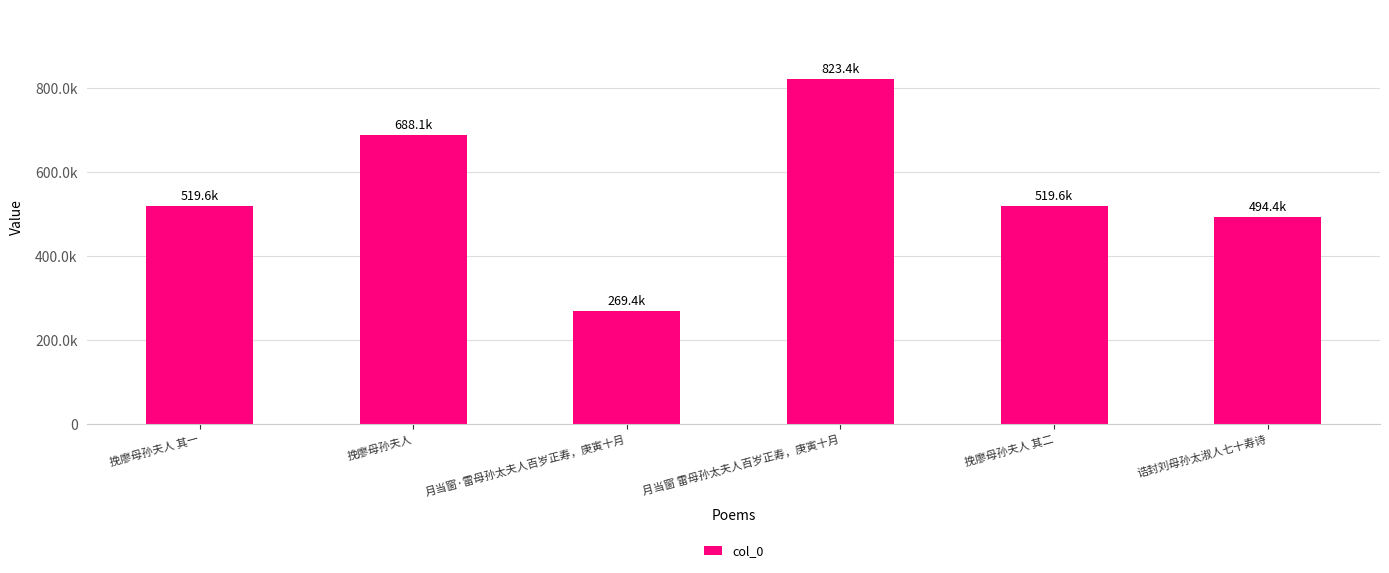

Does the chart contain stacked bars?

No